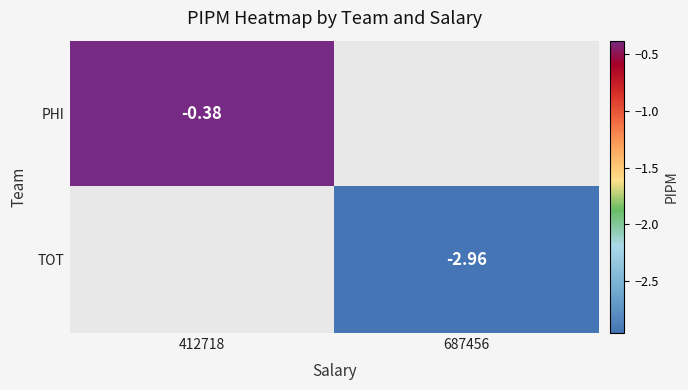

Is it true that PHI equals -0.3 at 412718?

False